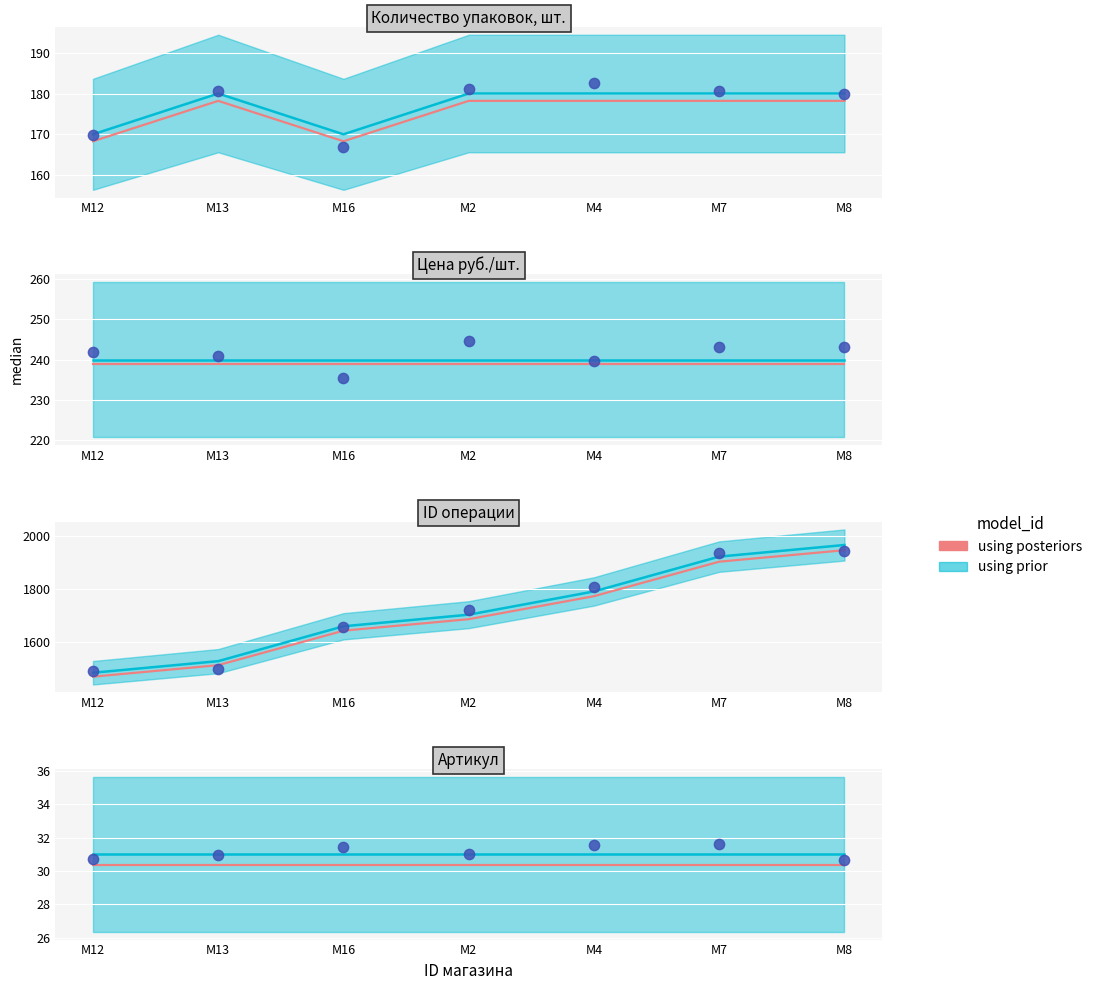

At which category is the sum across all series the highest?

M8